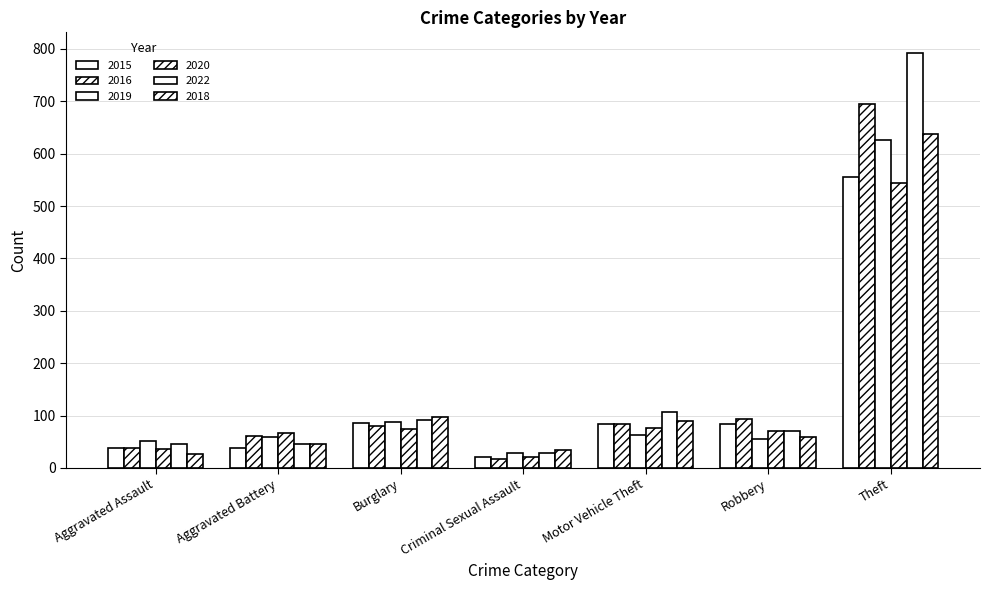

Does the chart contain stacked bars?

No